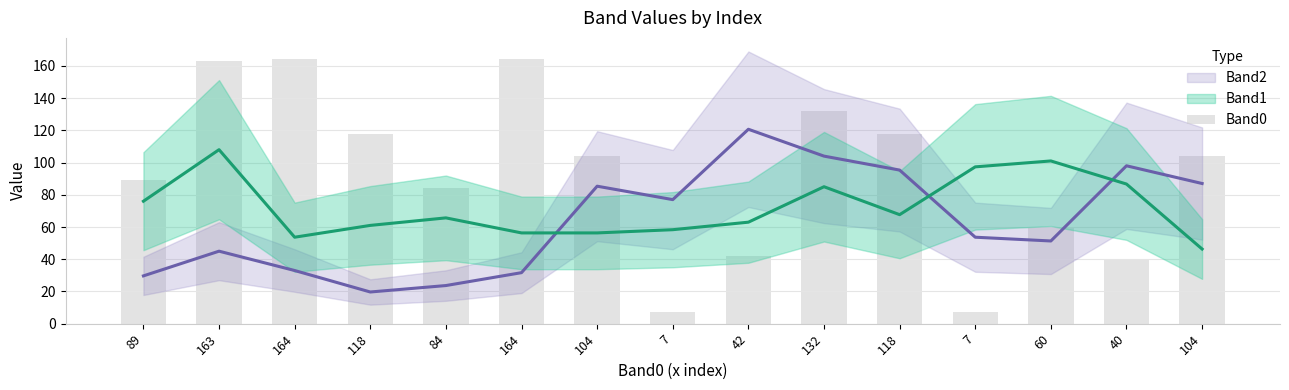

What is the difference between the second highest and second lowest values?

157